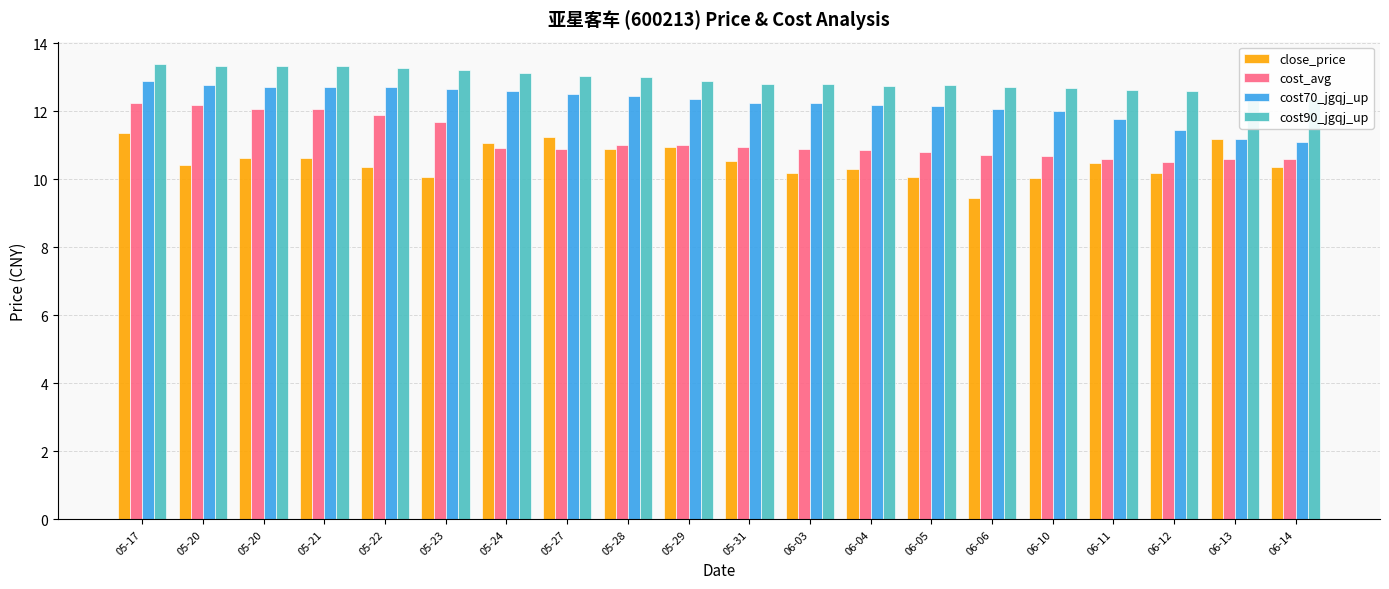

What is the difference between the highest and lowest values at 05-20?

2.9